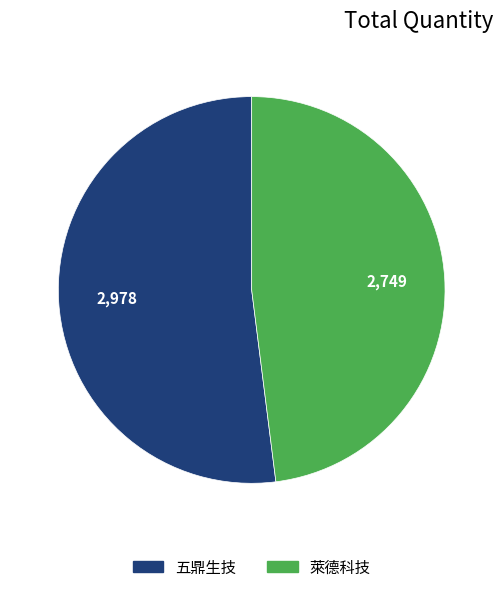

Which slice represents more than half of the pie?

五鼎生技